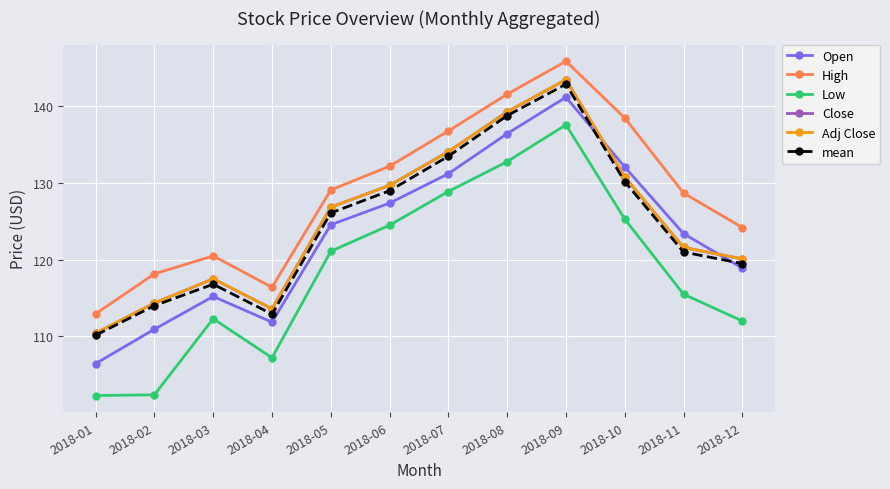

Is the value of High at 2018-06 greater than the value of Low at 2018-07?

Yes